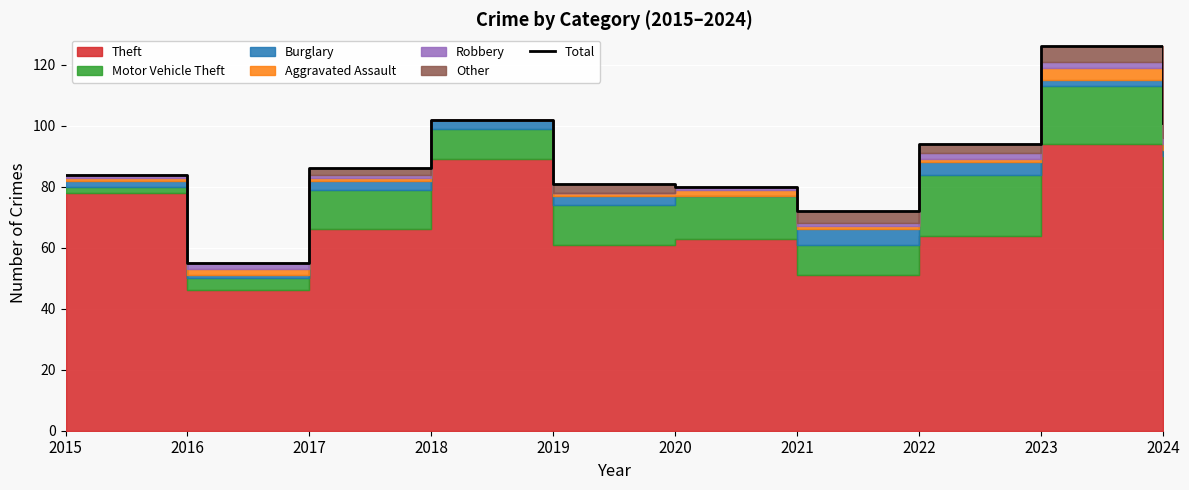

What is the change in value from 2016 to 2024?

+46